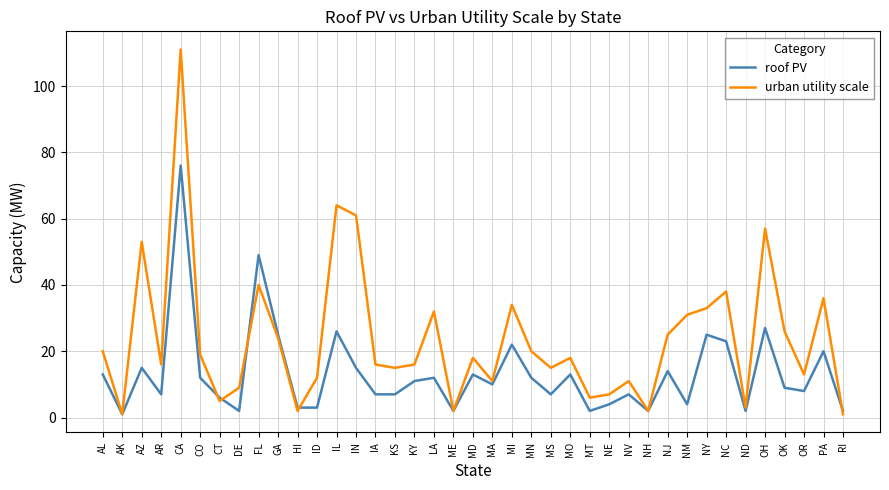

What is the difference between the highest and lowest values at MO?

5